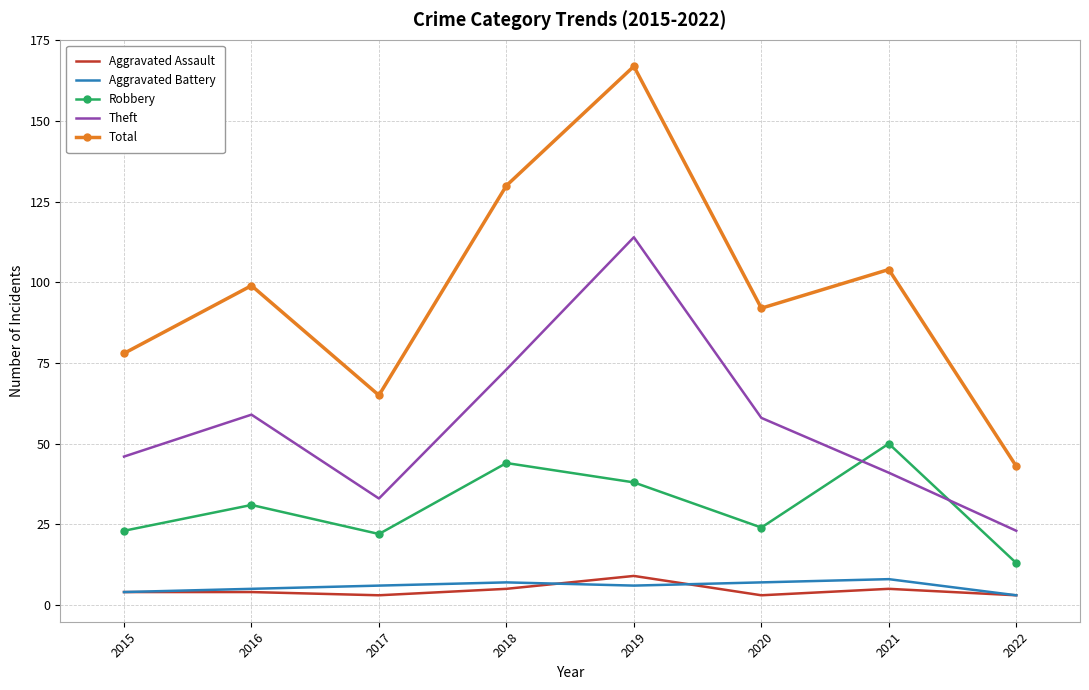

True or false: Aggravated Battery and Robbery cross at least once.

False